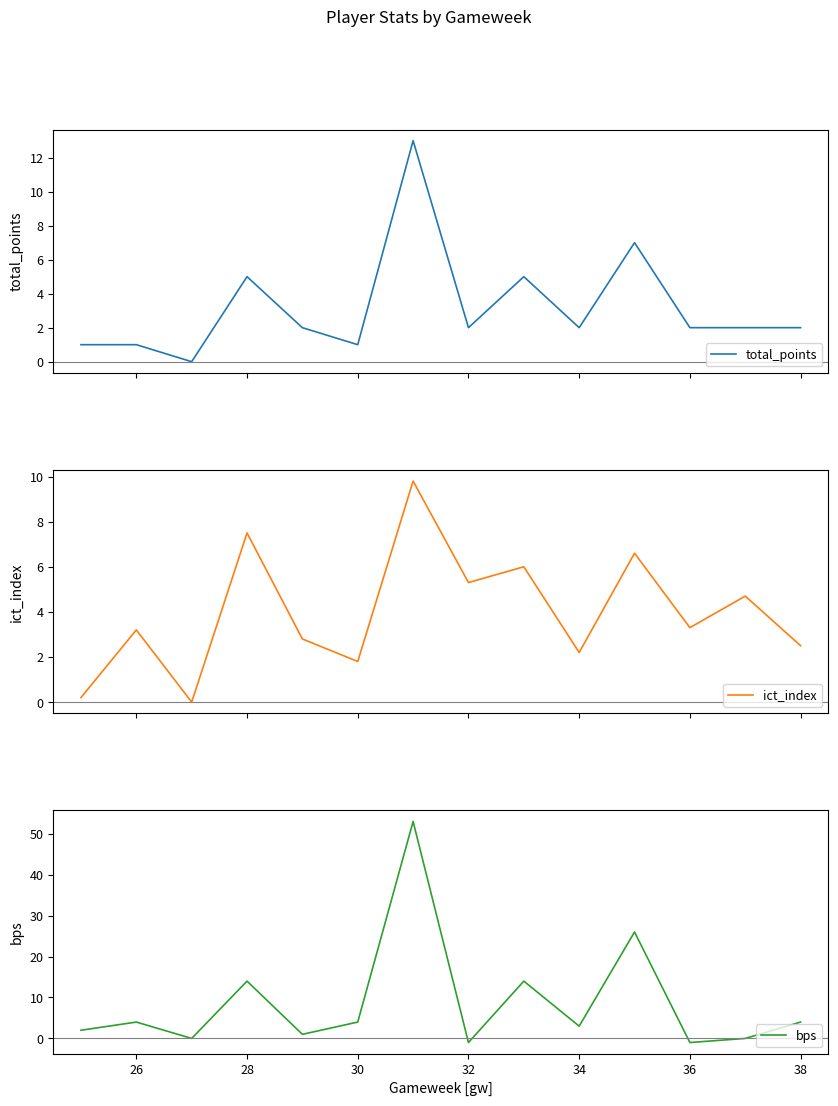

In bps, how many points are lower than both neighbors (excluding endpoints)?

5